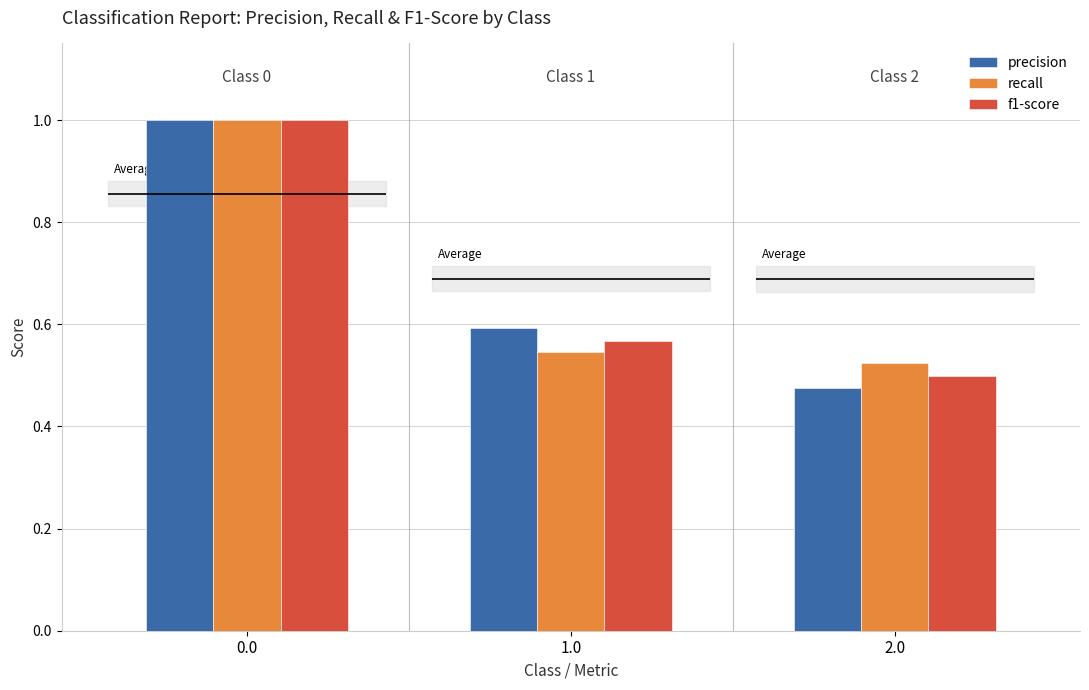

Reading left to right, transcribe all the data shown in this chart.

precision: 1.0	0.6	0.5
recall: 1.0	0.5	0.5
f1-score: 1.0	0.6	0.5